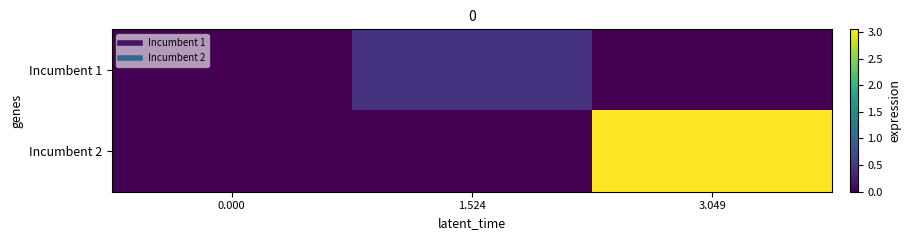

At which category is the sum across all series the highest?

3.049